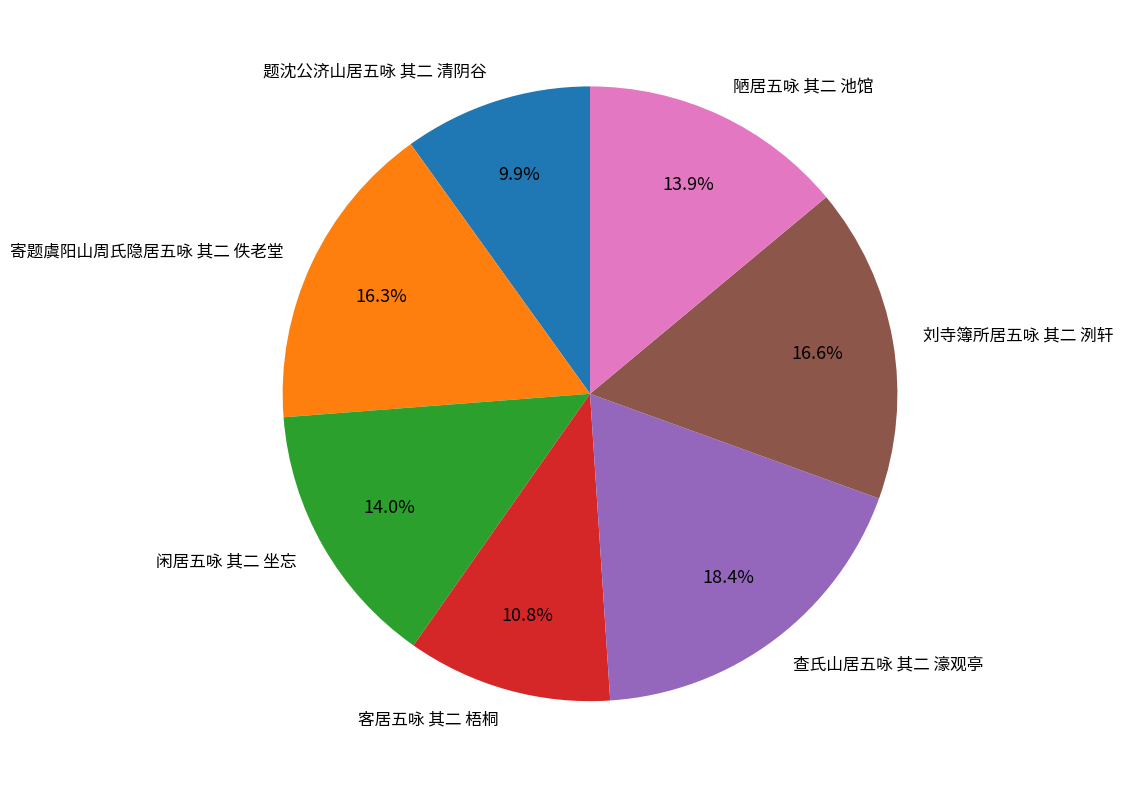

Which category has the biggest portion of the pie?

查氏山居五咏 其二 濠观亭